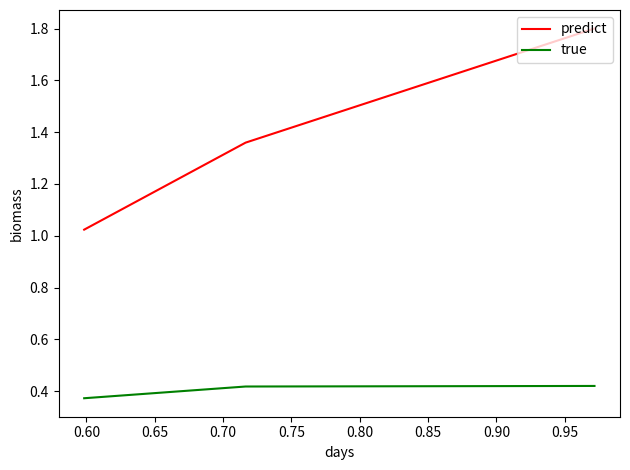

What is the average value of the true series?

0.4